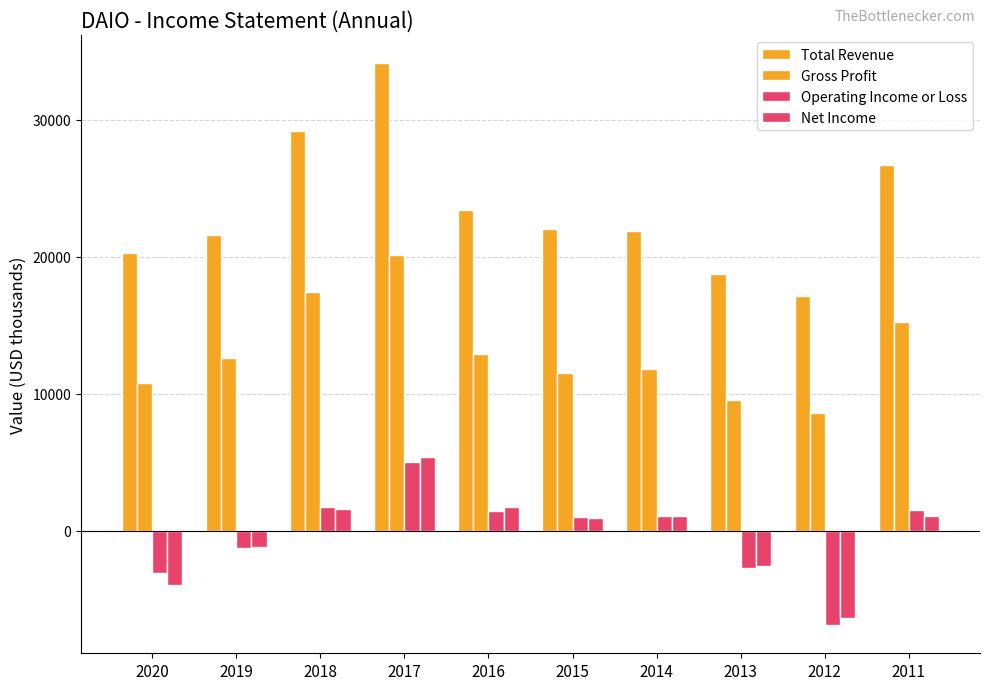

What is the sum of all Operating Income or Loss values?

-2300